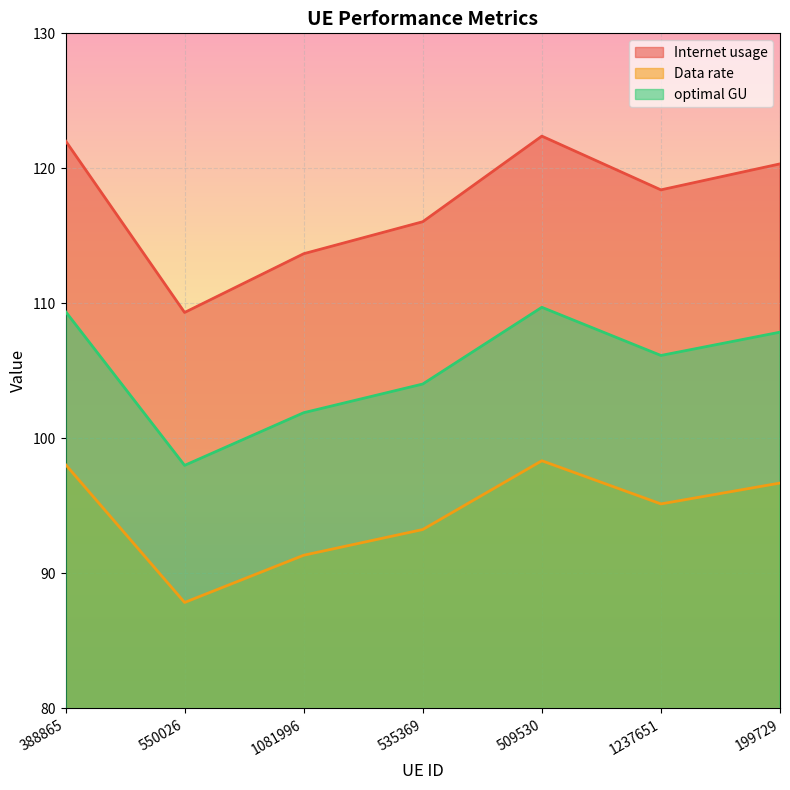

At which category is the sum across all series the highest?

509530